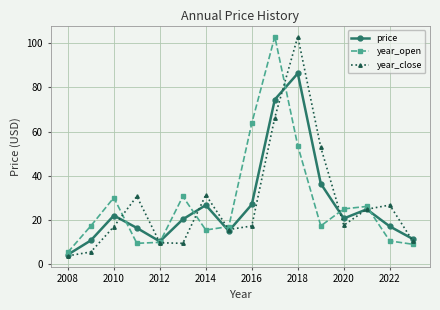

True or false: year_close and year_open intersect in this chart.

True